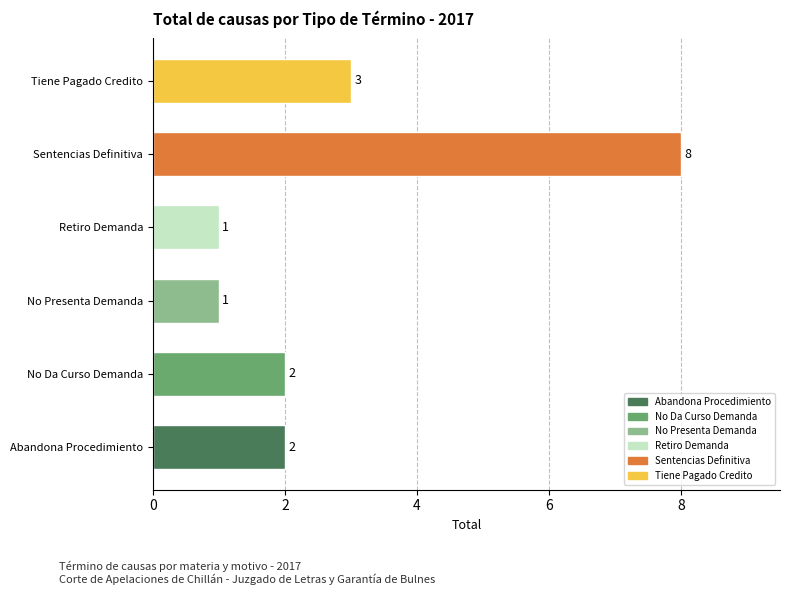

At which label is the value closest to 4?

Tiene Pagado Credito